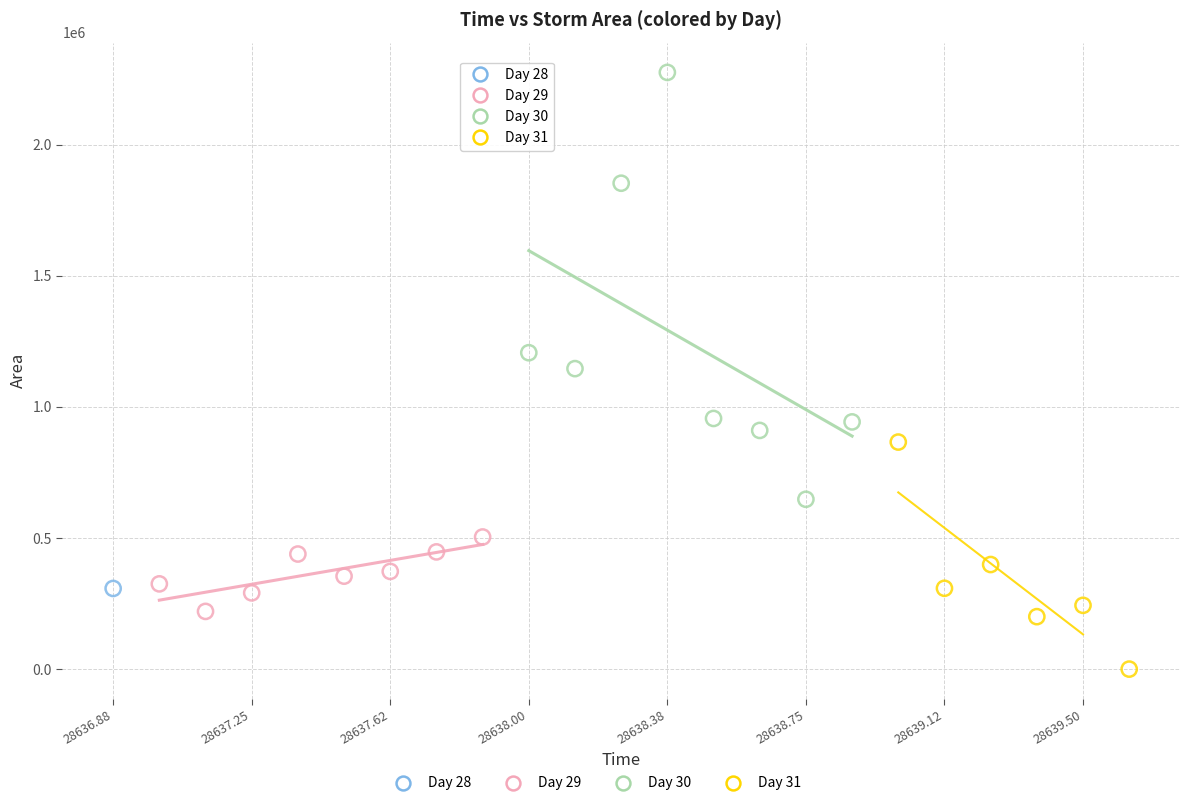

Which series contains the lowest Y value?

Day 31